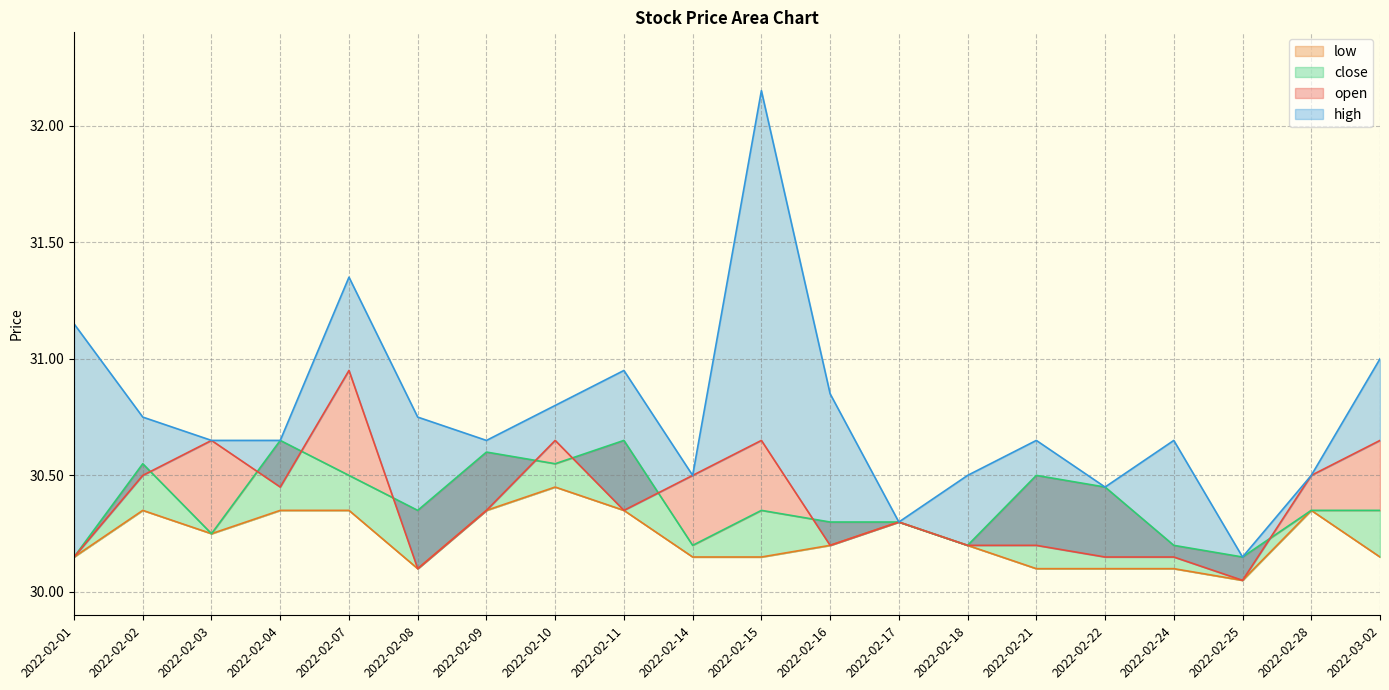

What is the difference between the highest and lowest values at 2022-02-09?

0.3